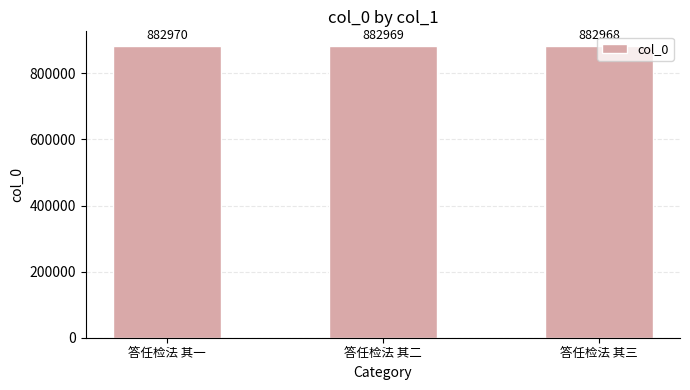

Rank the categories by value from highest to lowest.

答任检法 其一, 答任检法 其二, 答任检法 其三